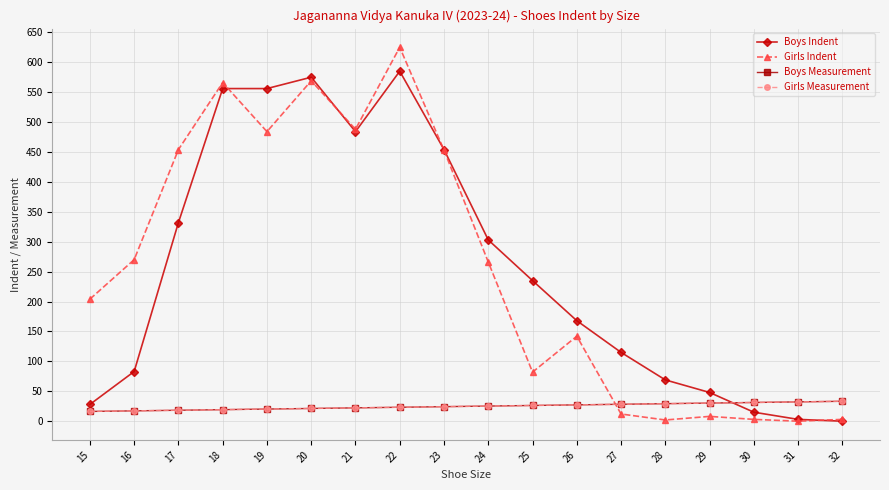

Where is Girls Measurement nearest to the value 24?

23